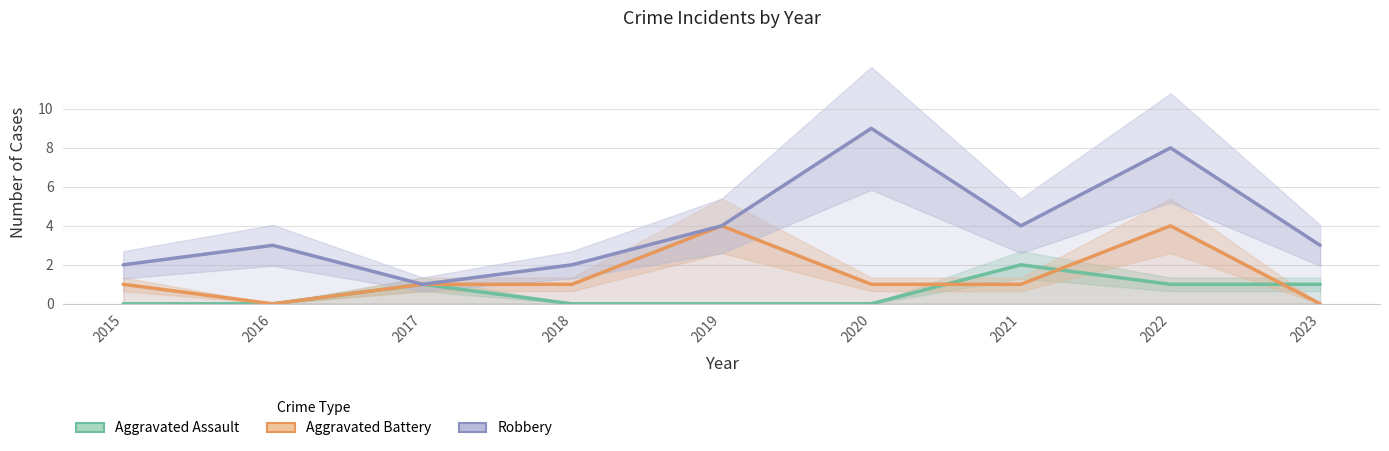

Count the Aggravated Battery values in the range 1 to 2.

5